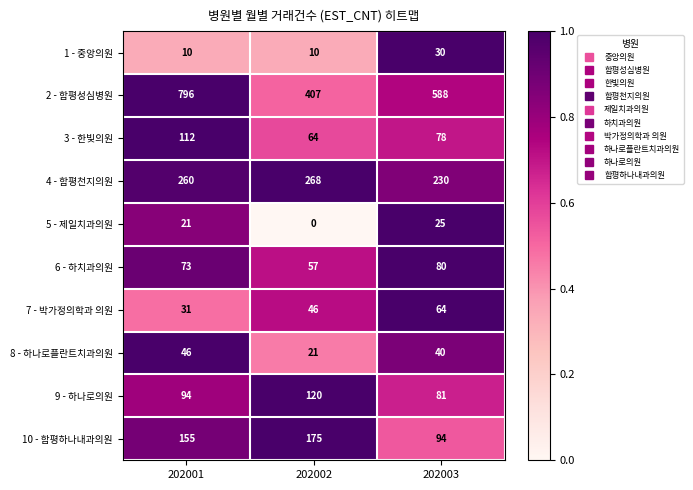

The 5 - 제일치과의원 series shows 8 at 202003. True or false?

False